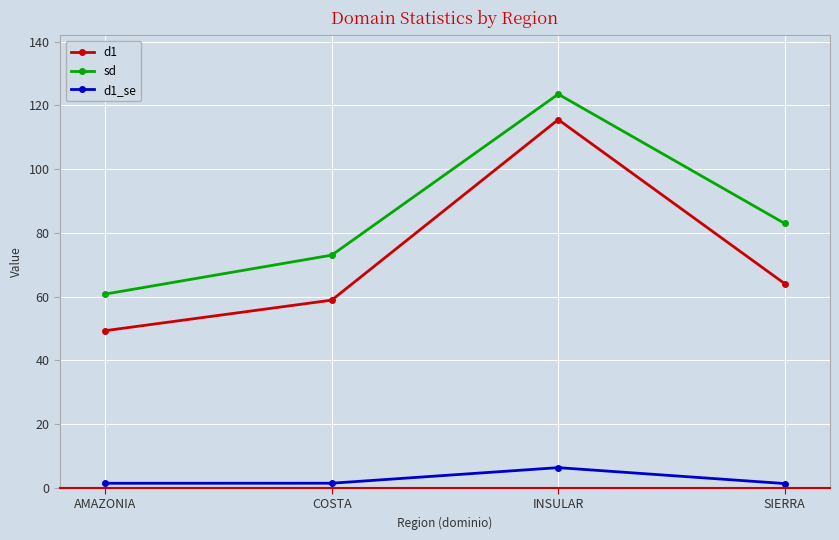

What is the difference between the d1 values at INSULAR and COSTA?

56.7